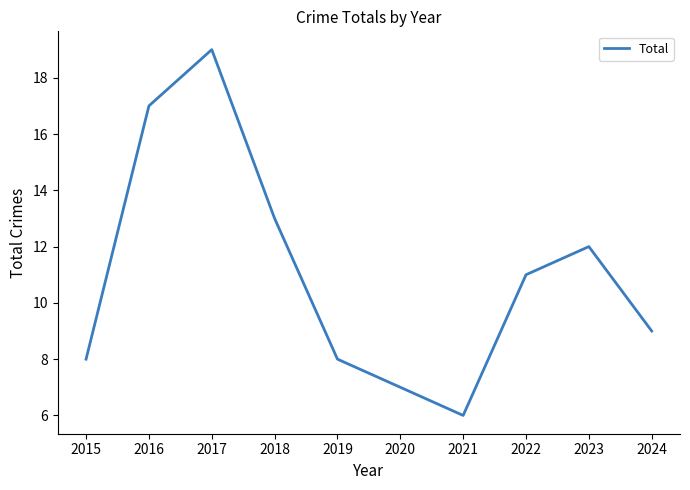

Reading right to left, extract all data points from this chart.

9	12	11	6	7	8	13	19	17	8